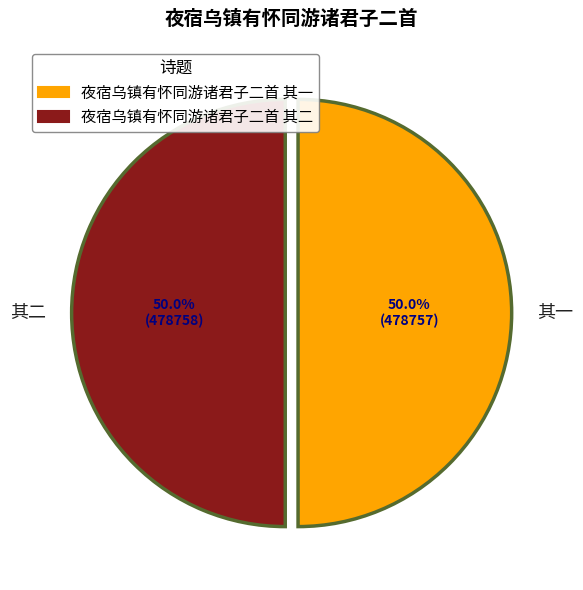

Combined, do 夜宿乌镇有怀同游诸君子二首 其二 and 夜宿乌镇有怀同游诸君子二首 其一 account for over 50%?

Yes